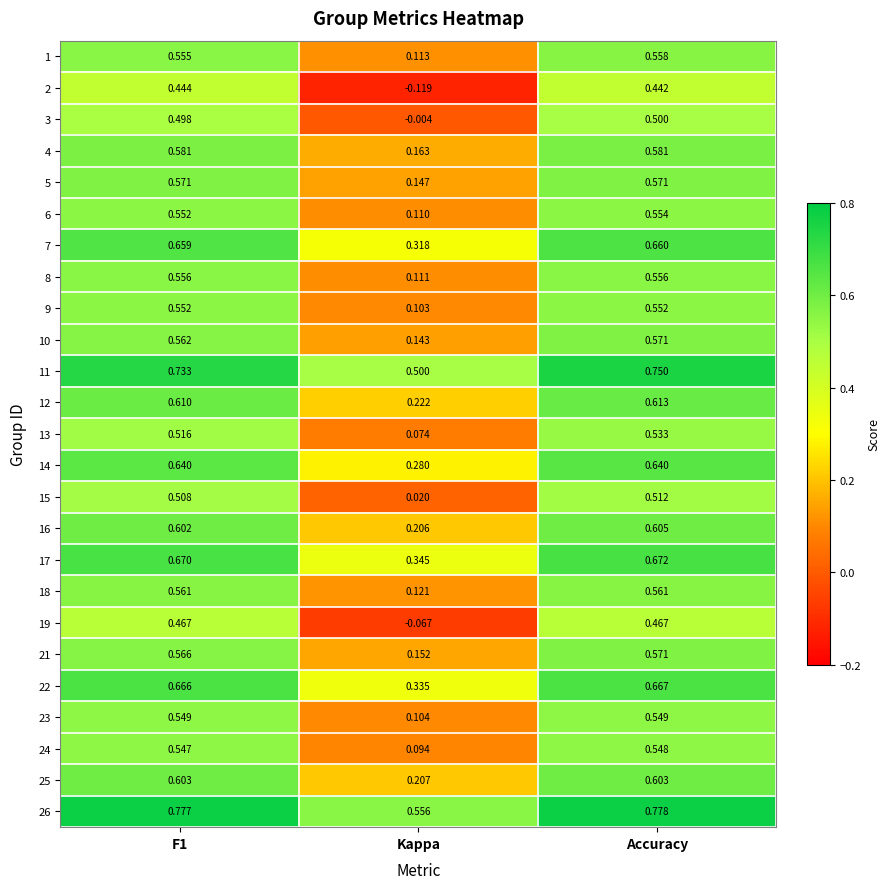

Where is 3 nearest to the value 0?

Kappa